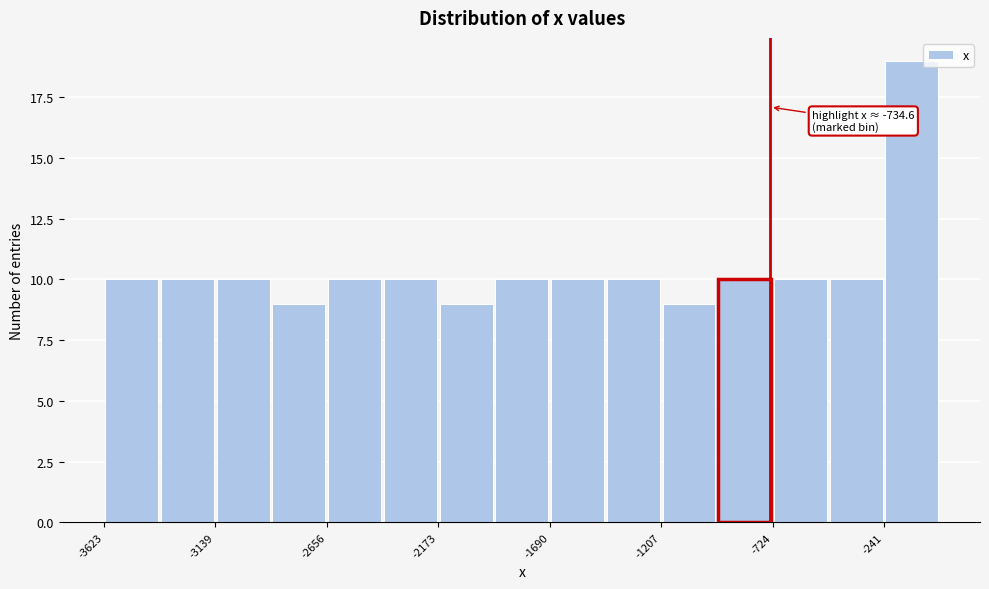

Which range on the x-axis has the tallest bar?

-250 to 0